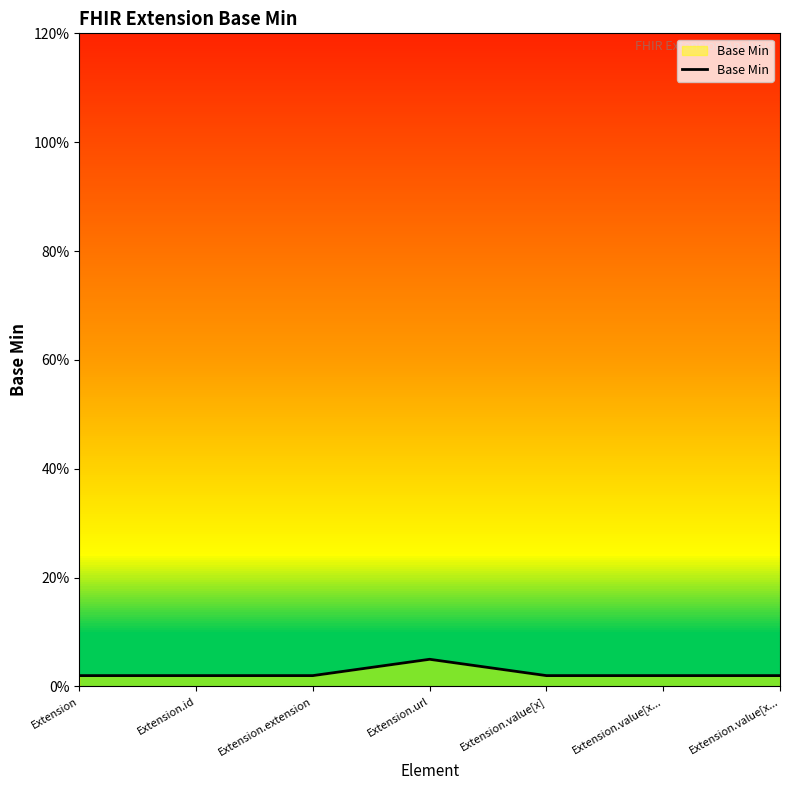

At which label is the value closest to 0?

Extension